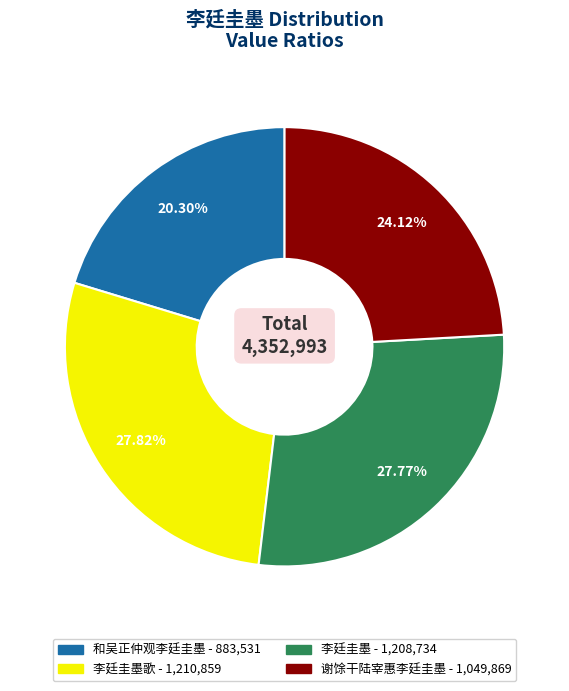

Is there a majority slice in this chart?

No